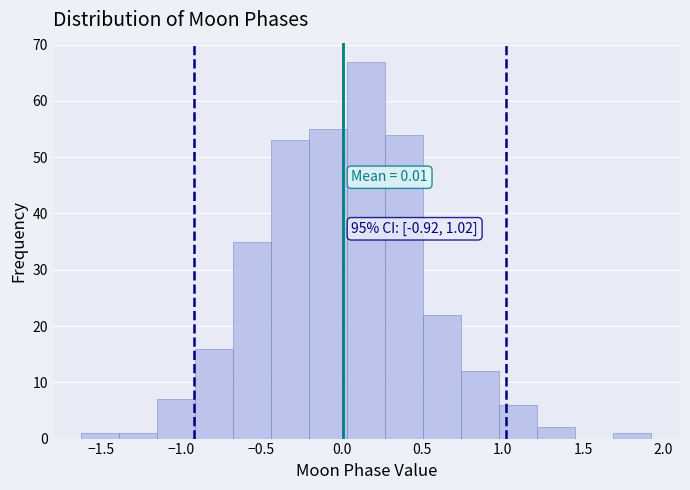

Over which range of the x-axis is the bar tallest?

0.05 to 0.25